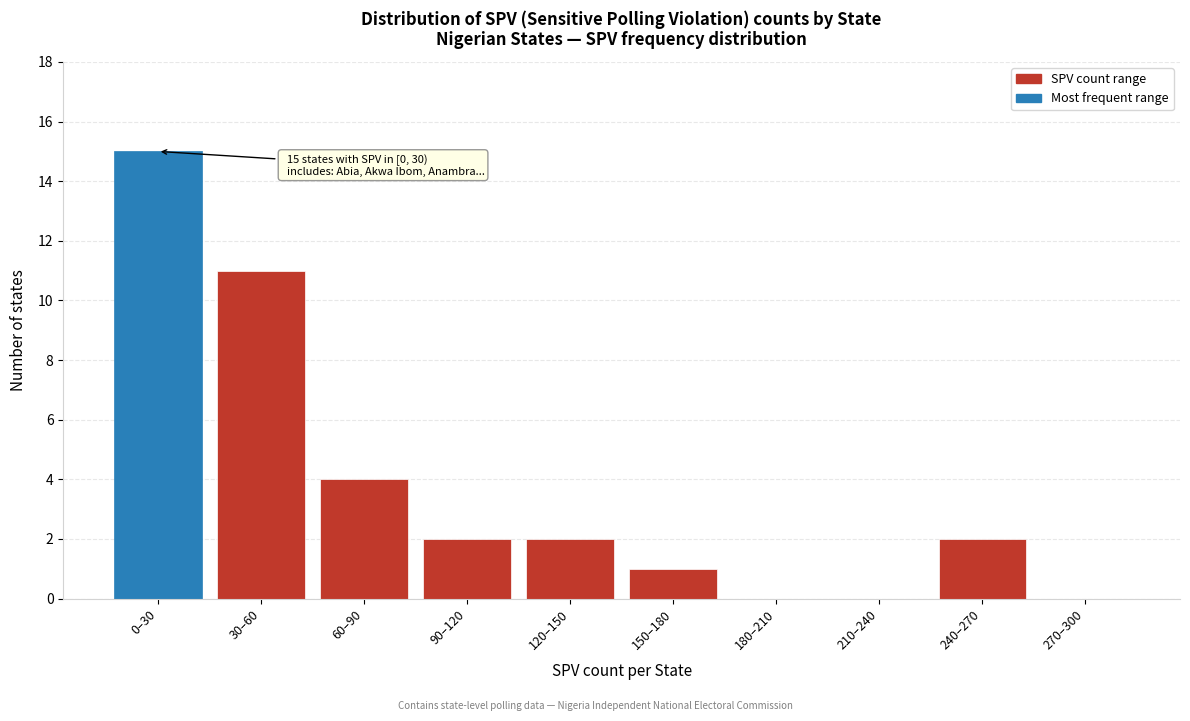

Reading left to right, list all the values displayed in this chart.

0–30=15	30–60=11	60–90=4	90–120=2	120–150=2	150–180=1	180–210=0	210–240=0	240–270=2	270–300=0